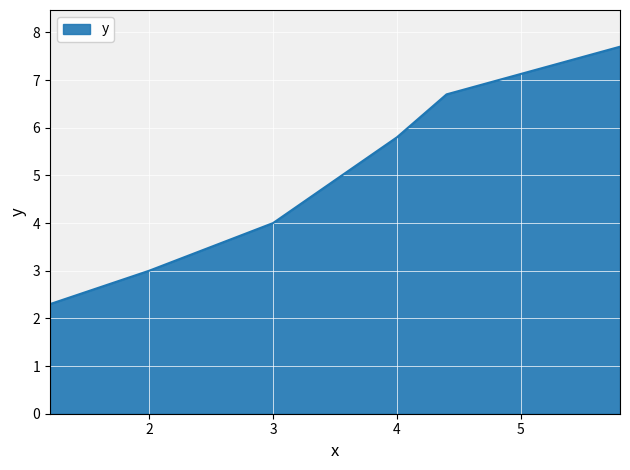

What is the greatest value displayed?

7.7